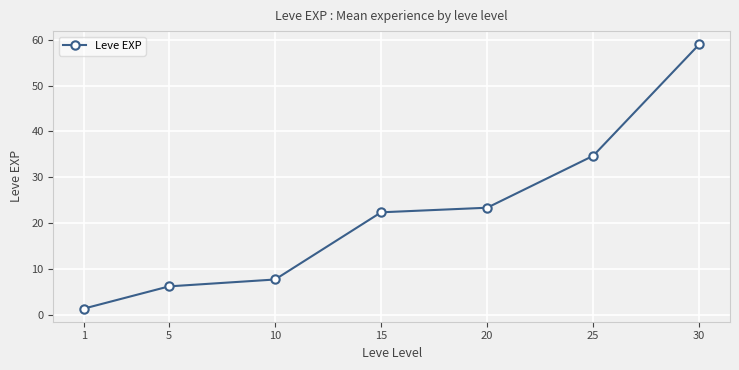

How many lines are shown in the chart?

1